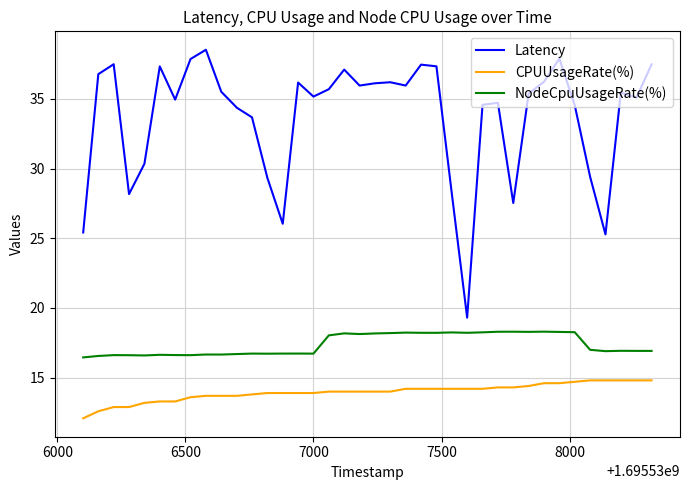

List the series in order of their overall mean, highest first.

Latency, NodeCpuUsageRate(%), CPUUsageRate(%)